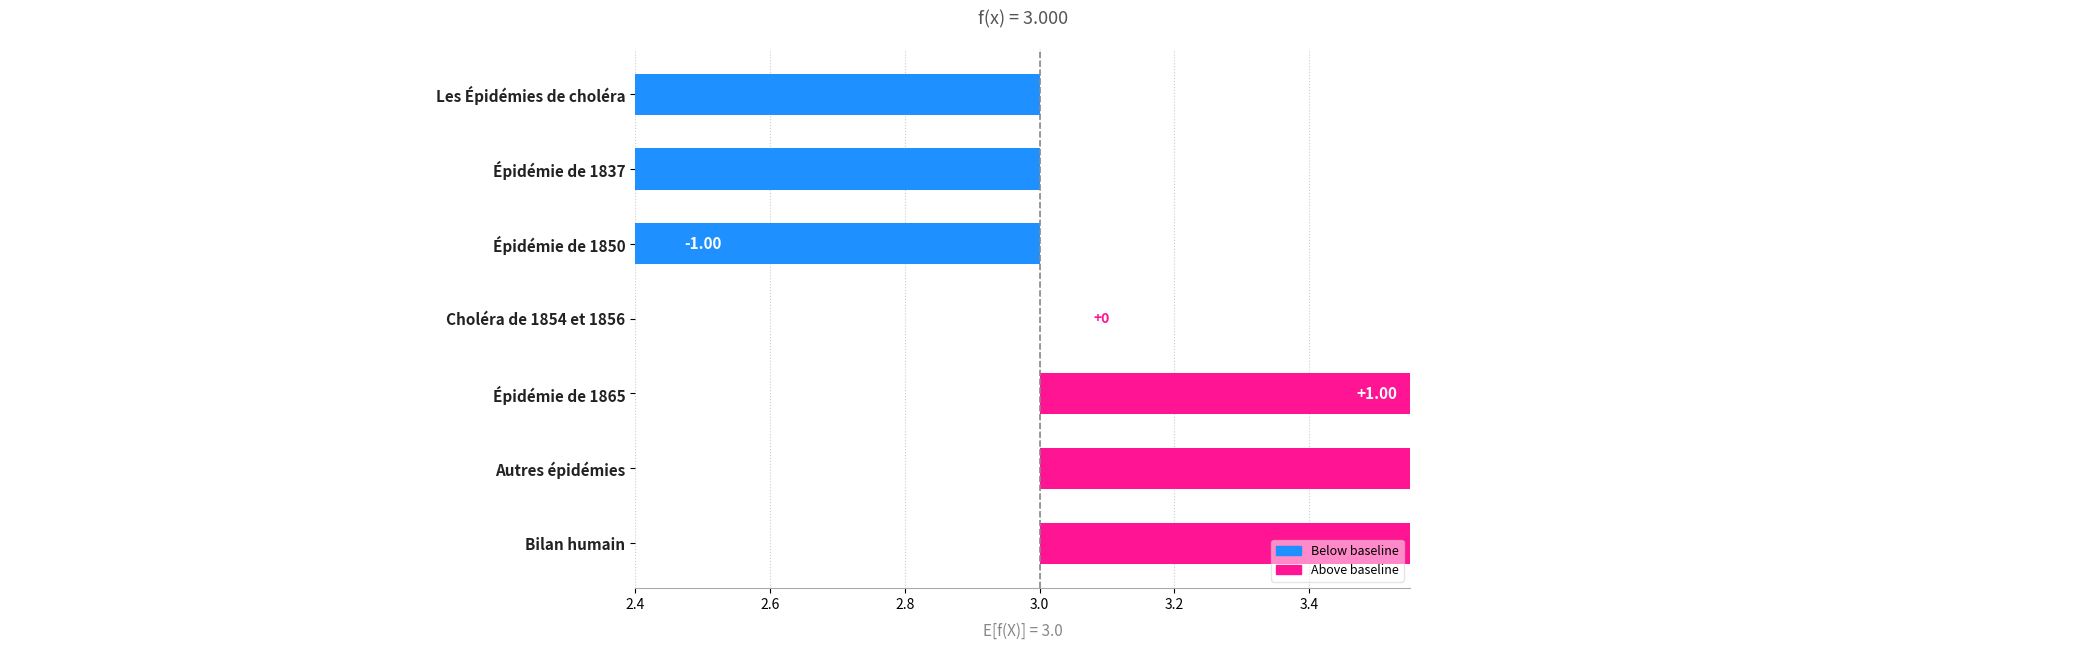

Is it true that the value at Épidémie de 1865 is 1?

False